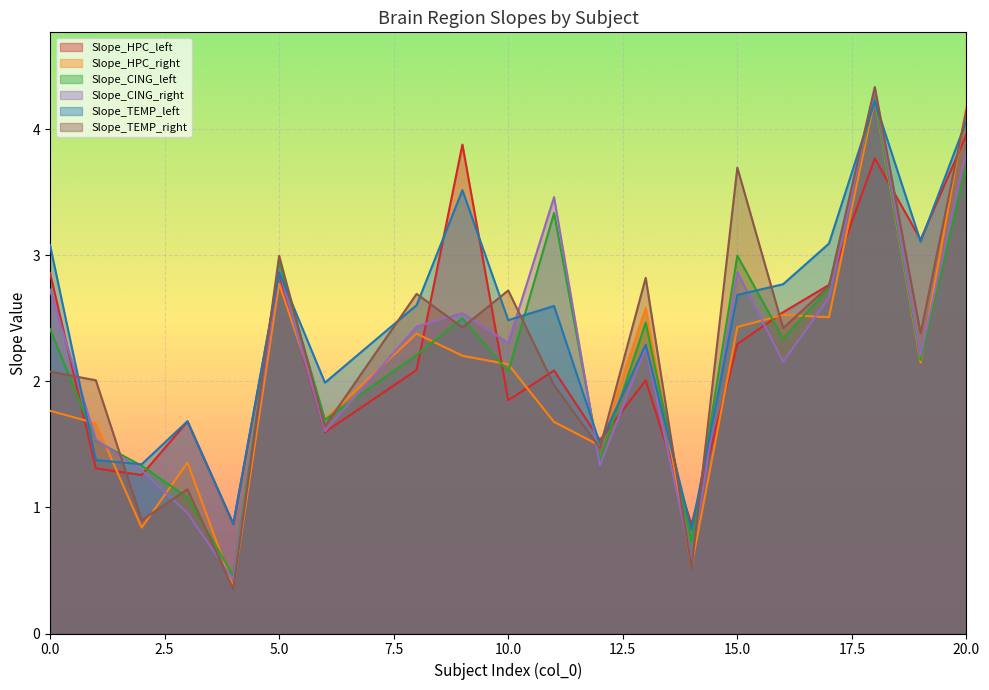

Which series has the largest range (max minus min)?

Slope_TEMP_right